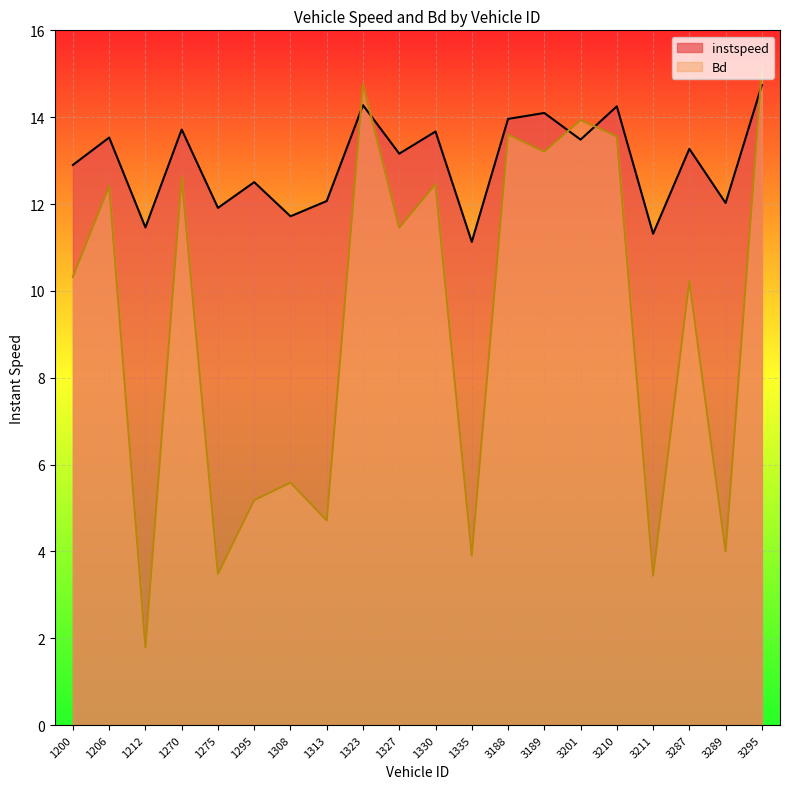

How many lines are shown in the chart?

2